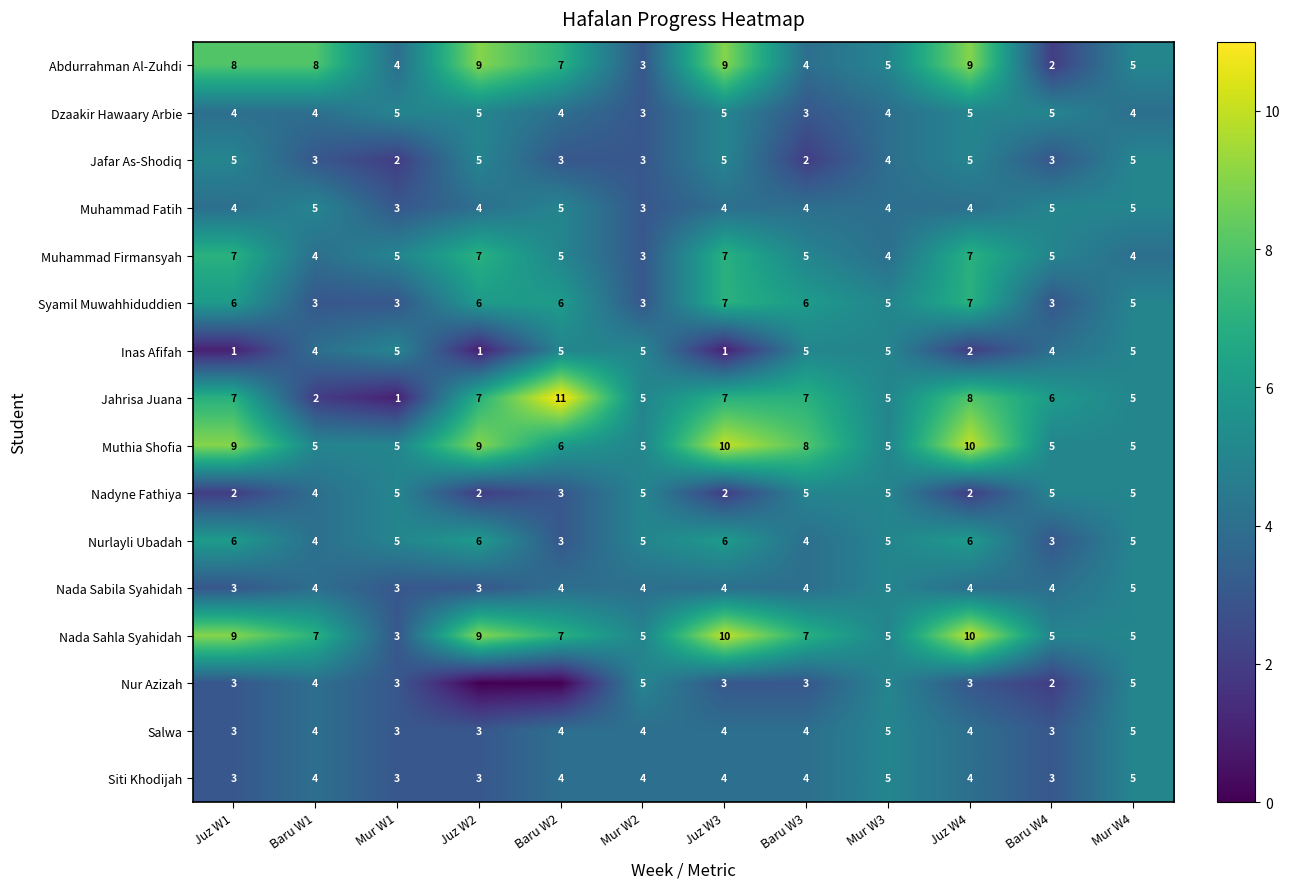

What is the sum of the Inas Afifah values at Baru W1 and Mur W4?

9